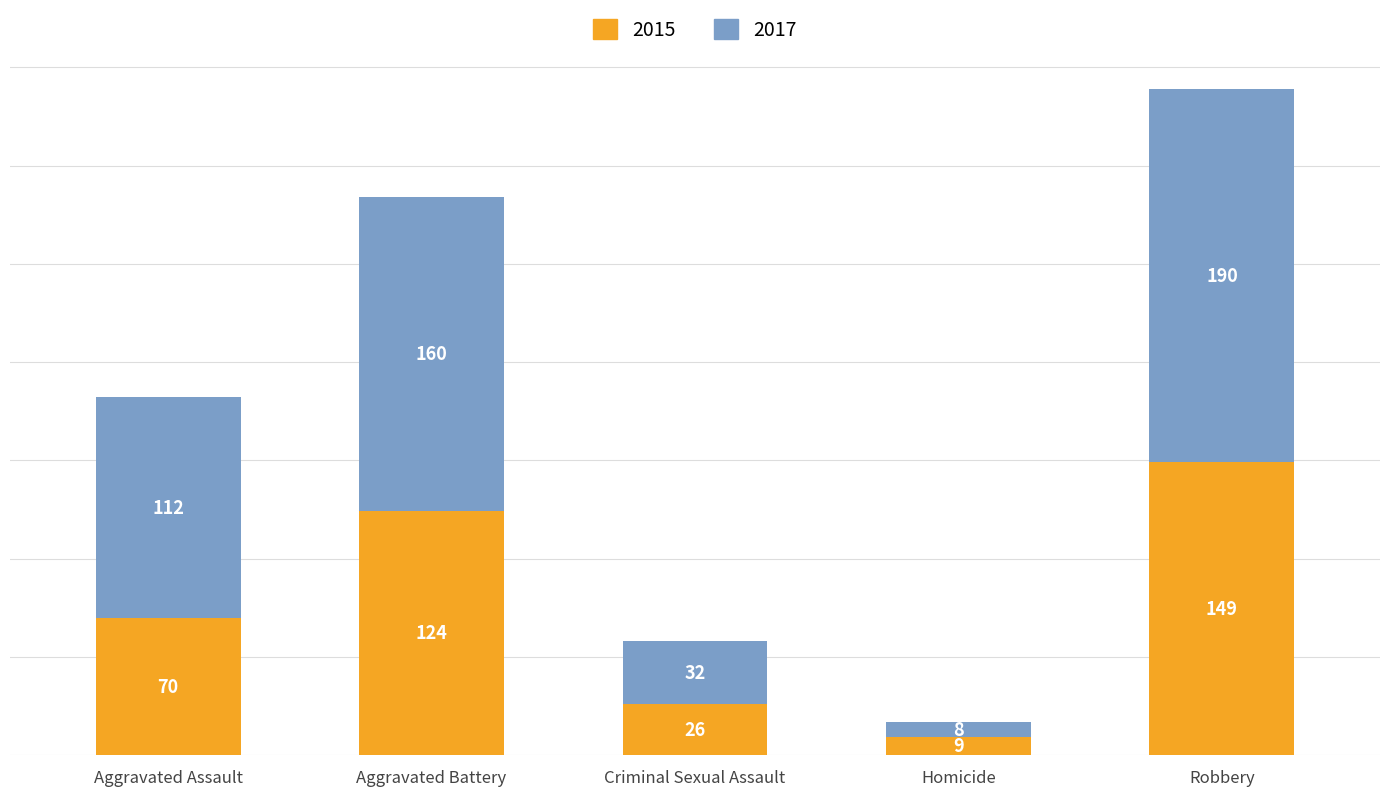

Reading right to left, list the values for the 2015 series.

Robbery=149	Homicide=9	Criminal Sexual Assault=26	Aggravated Battery=124	Aggravated Assault=70